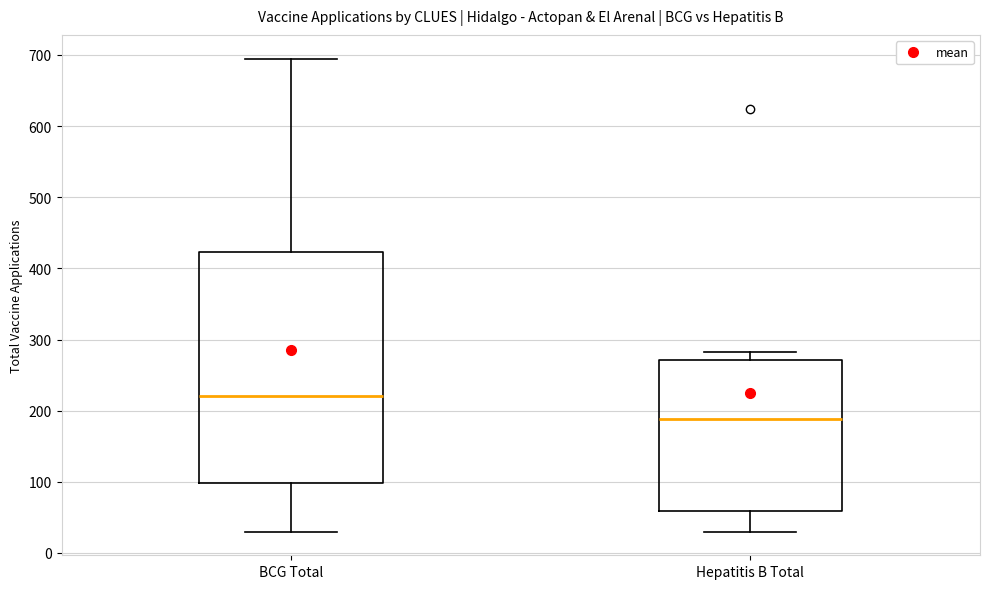

Which box's median line is the highest?

BCG Total